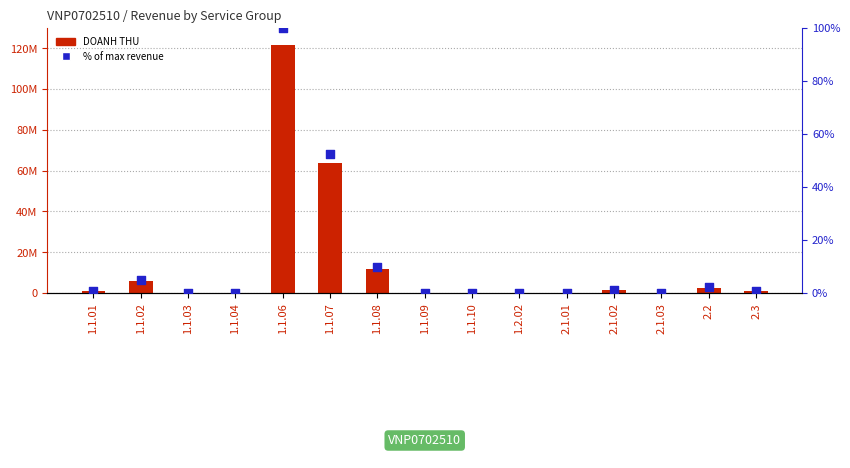

At how many categories does at least one series exceed 69684234?

1